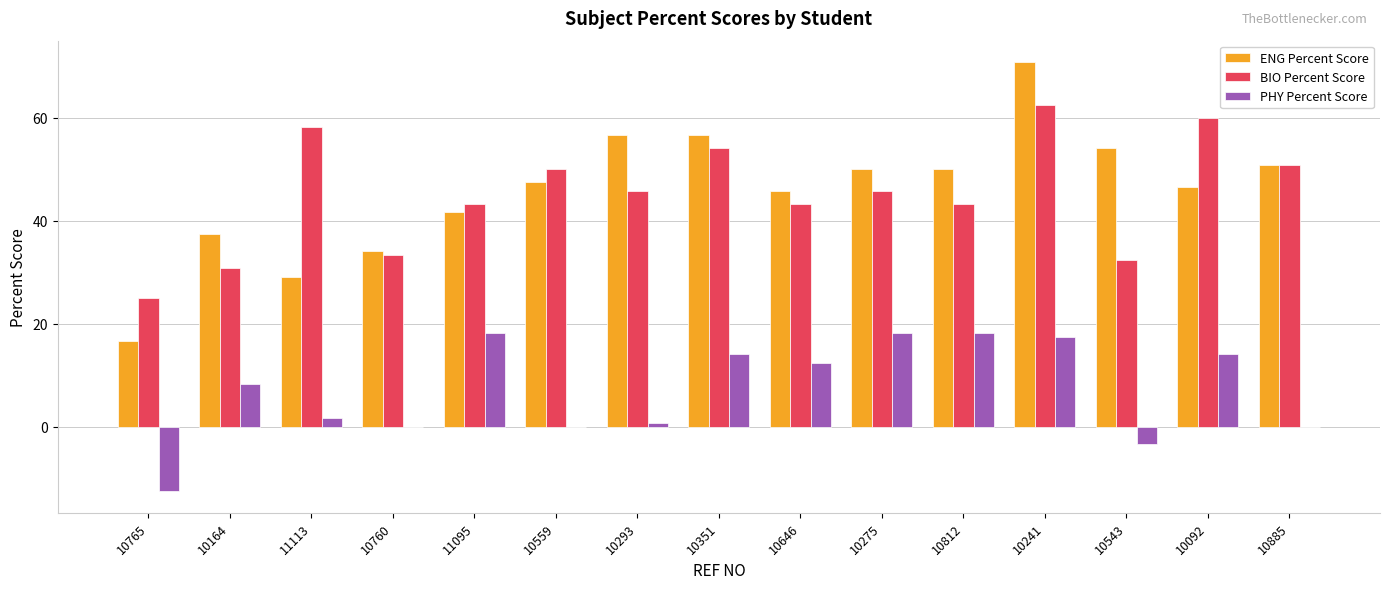

How many groups of bars are there?

15